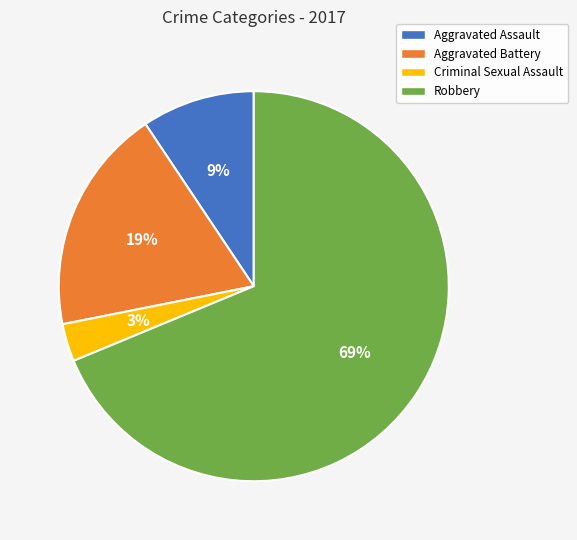

Which category has the biggest portion of the pie?

Robbery